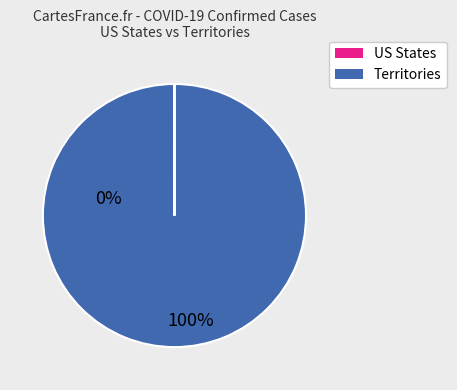

Is there a majority slice in this chart?

Yes